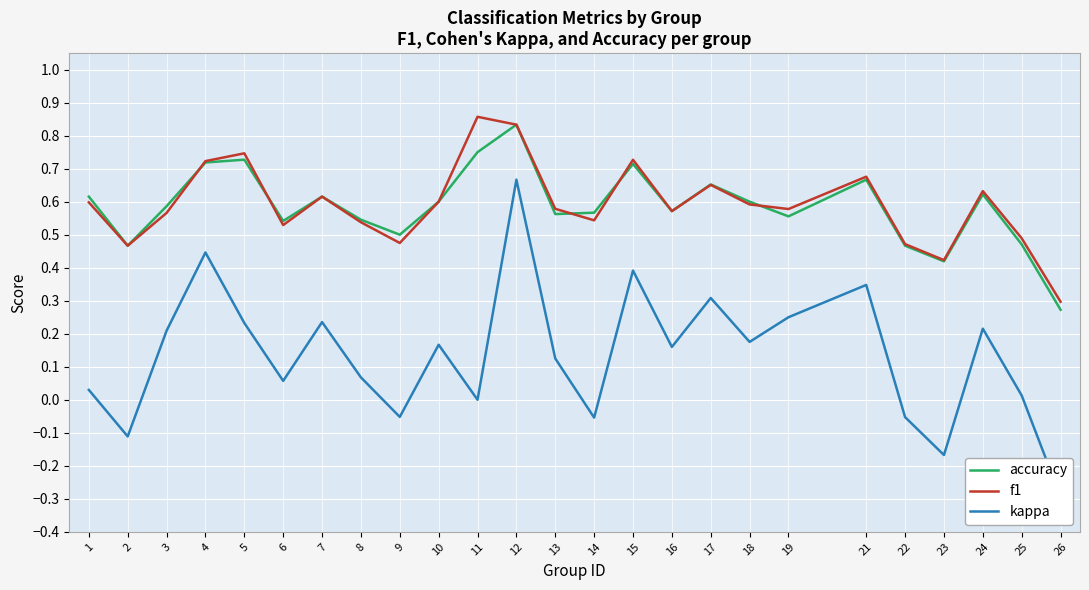

Which series has the widest spread of values?

kappa